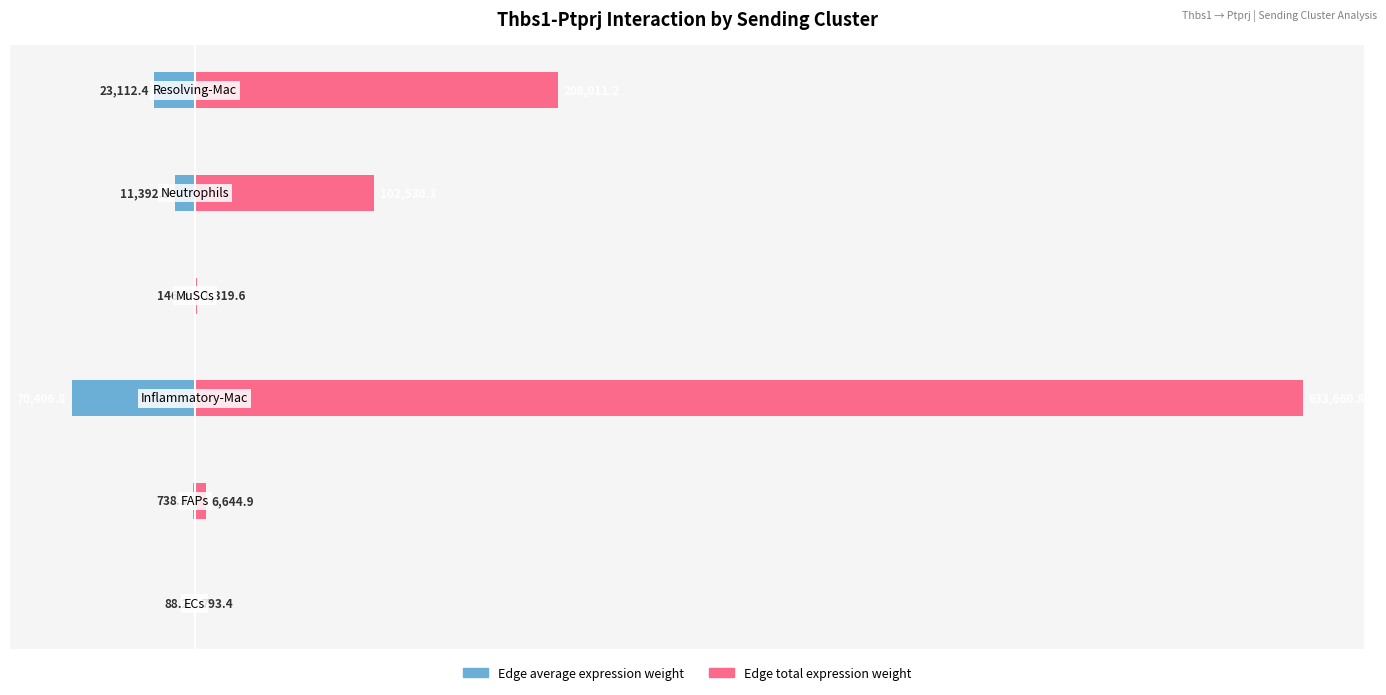

Is it true that Edge total expression weight equals 7.8 at 60?

False